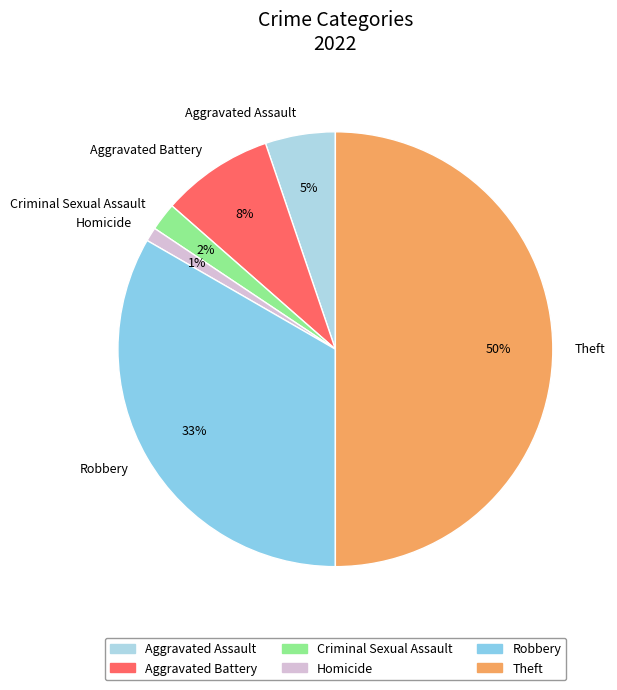

What is the largest slice in the pie chart?

Theft